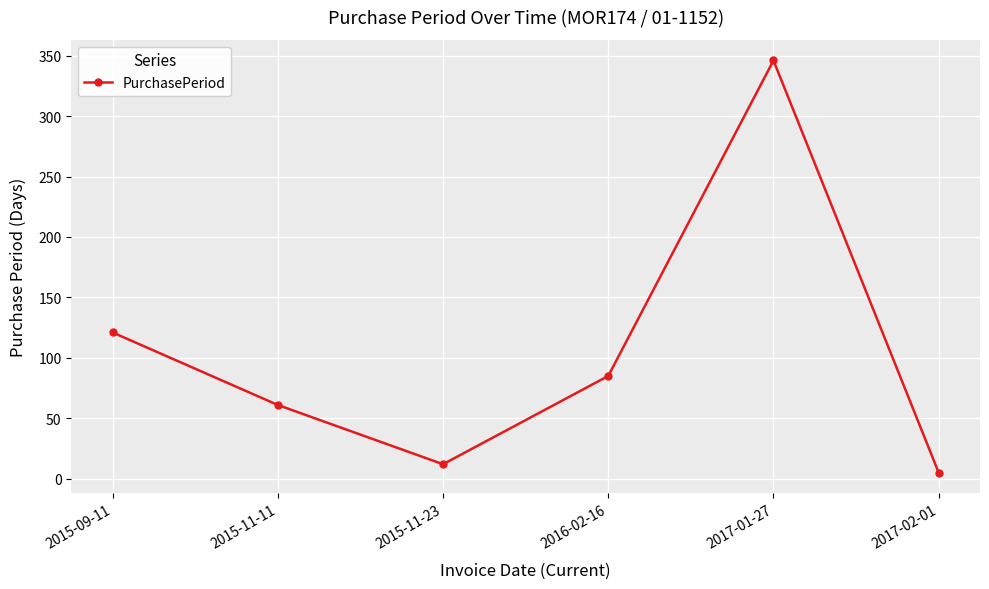

At which category does the data reach its first local peak?

2017-01-27